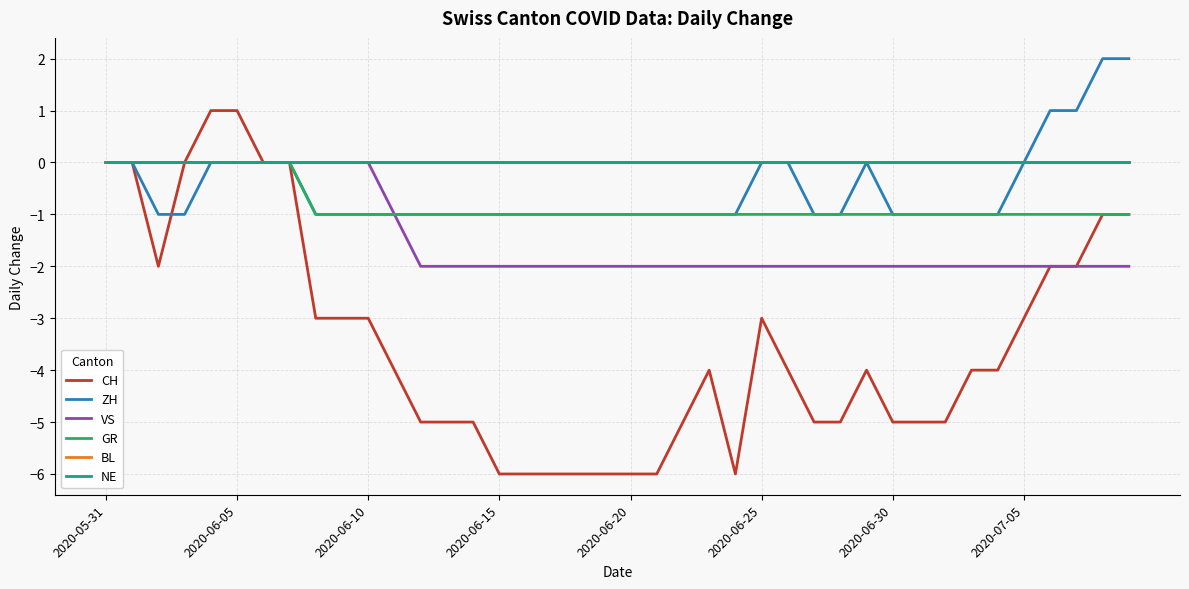

What is the greatest value displayed?

2